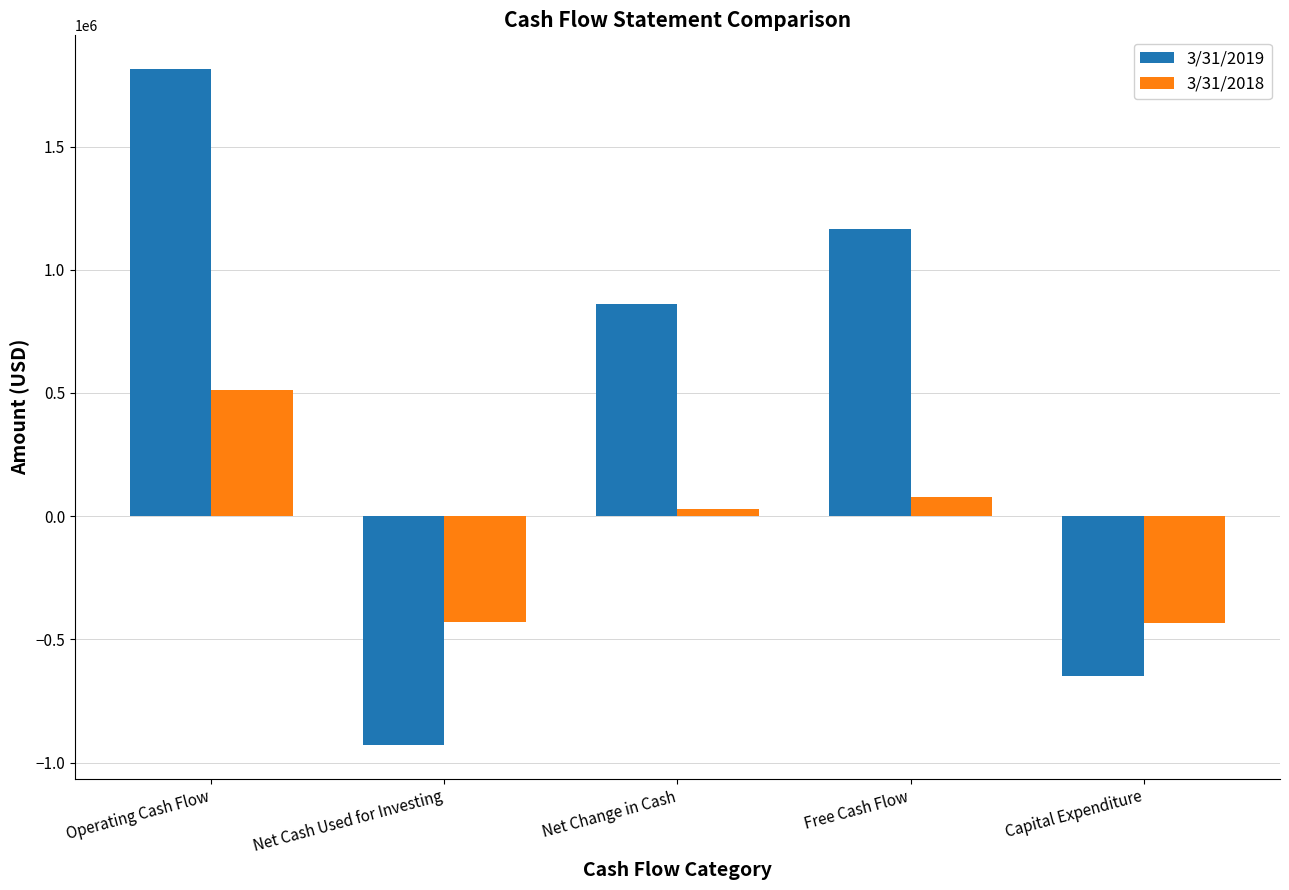

What is the value of the 3/31/2019 bar at the 2nd from the left?

-929061